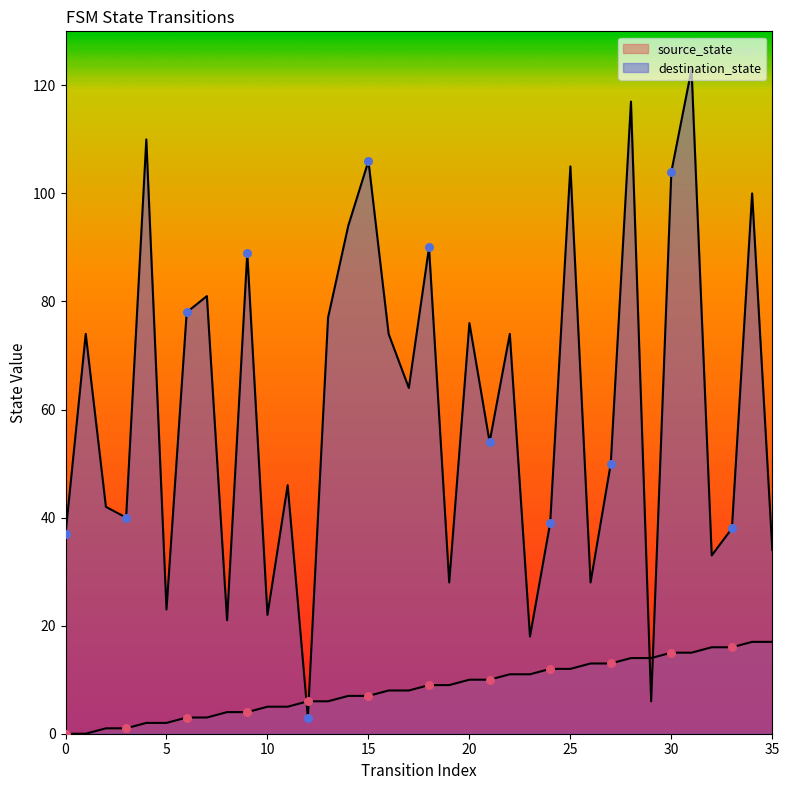

At how many categories does at least one series exceed 112?

2